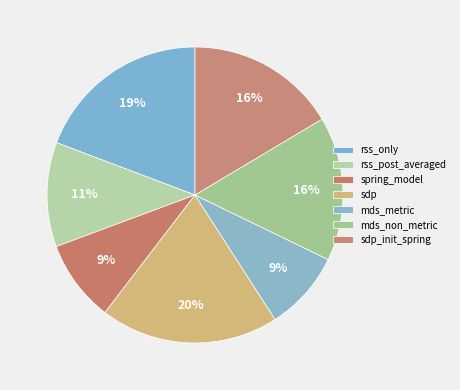

Which category has the smallest portion of the pie?

mds_metric